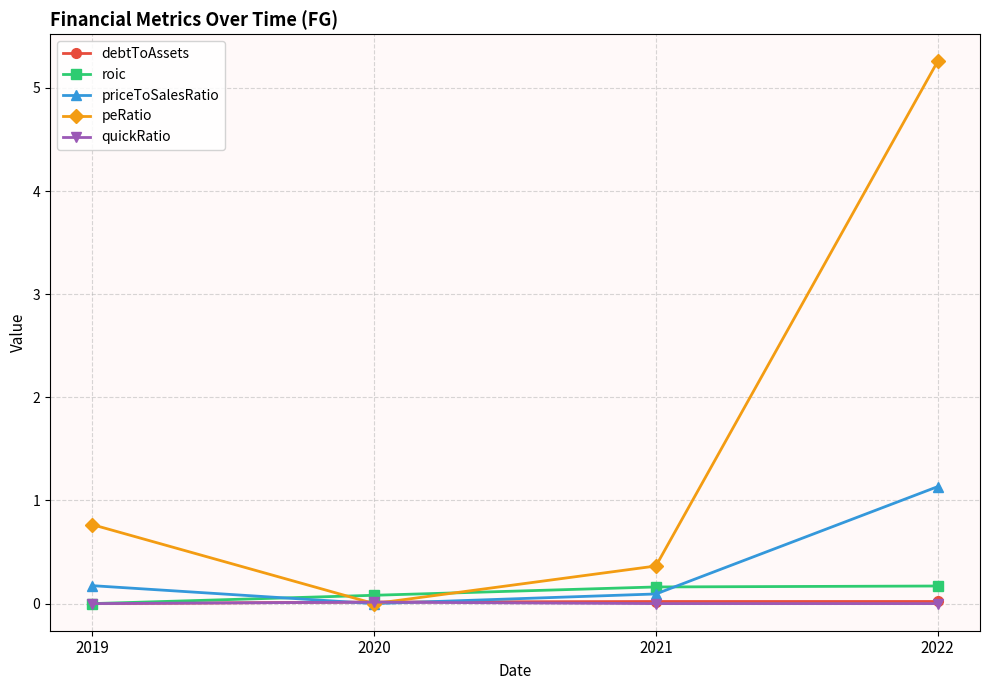

How many series are shown in this chart?

5